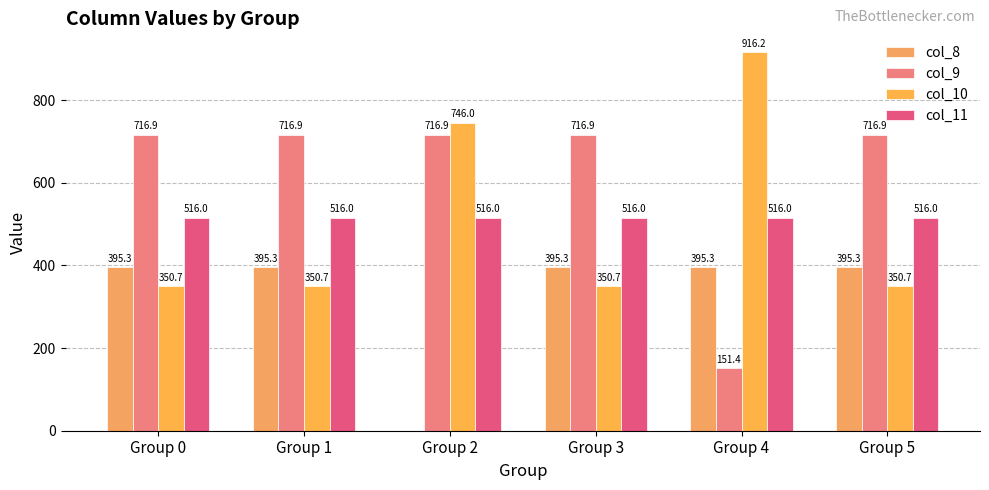

At which label is col_8 closest to 197?

Group 2